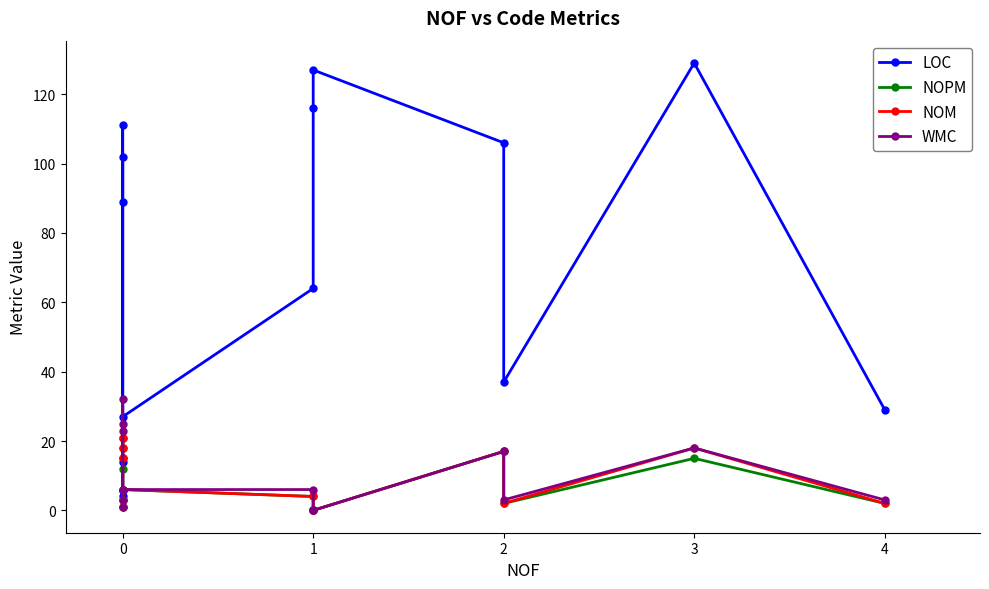

What is the difference between the maximum and minimum values in the LOC series?

125